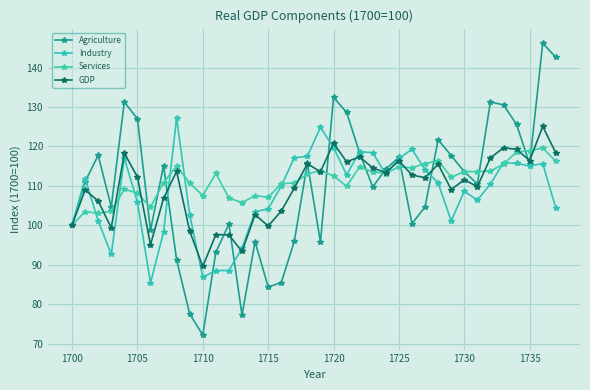

How many lines are shown in the chart?

4